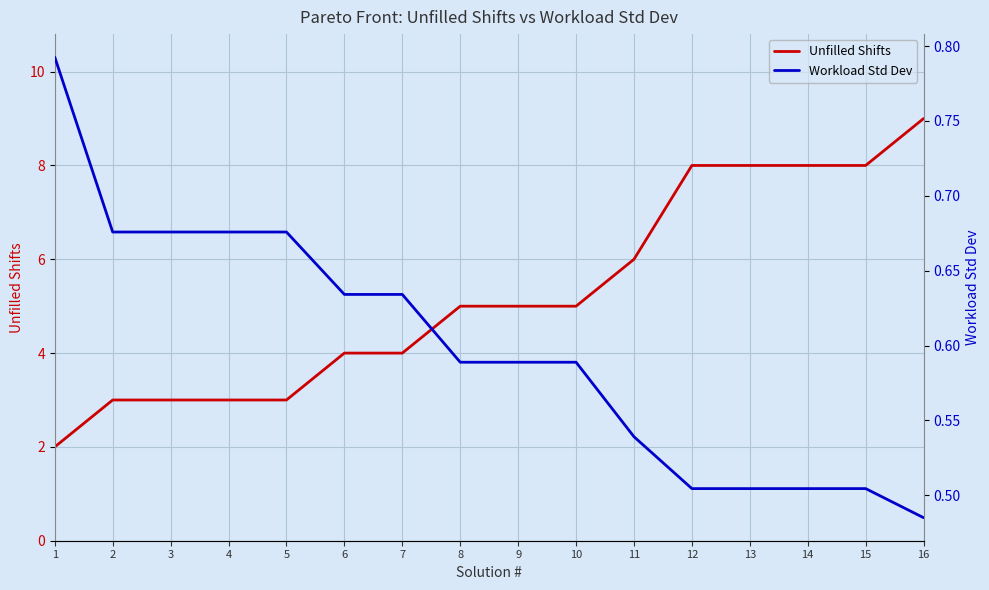

True or false: Unfilled Shifts has a value of 4.0 at 7.

True